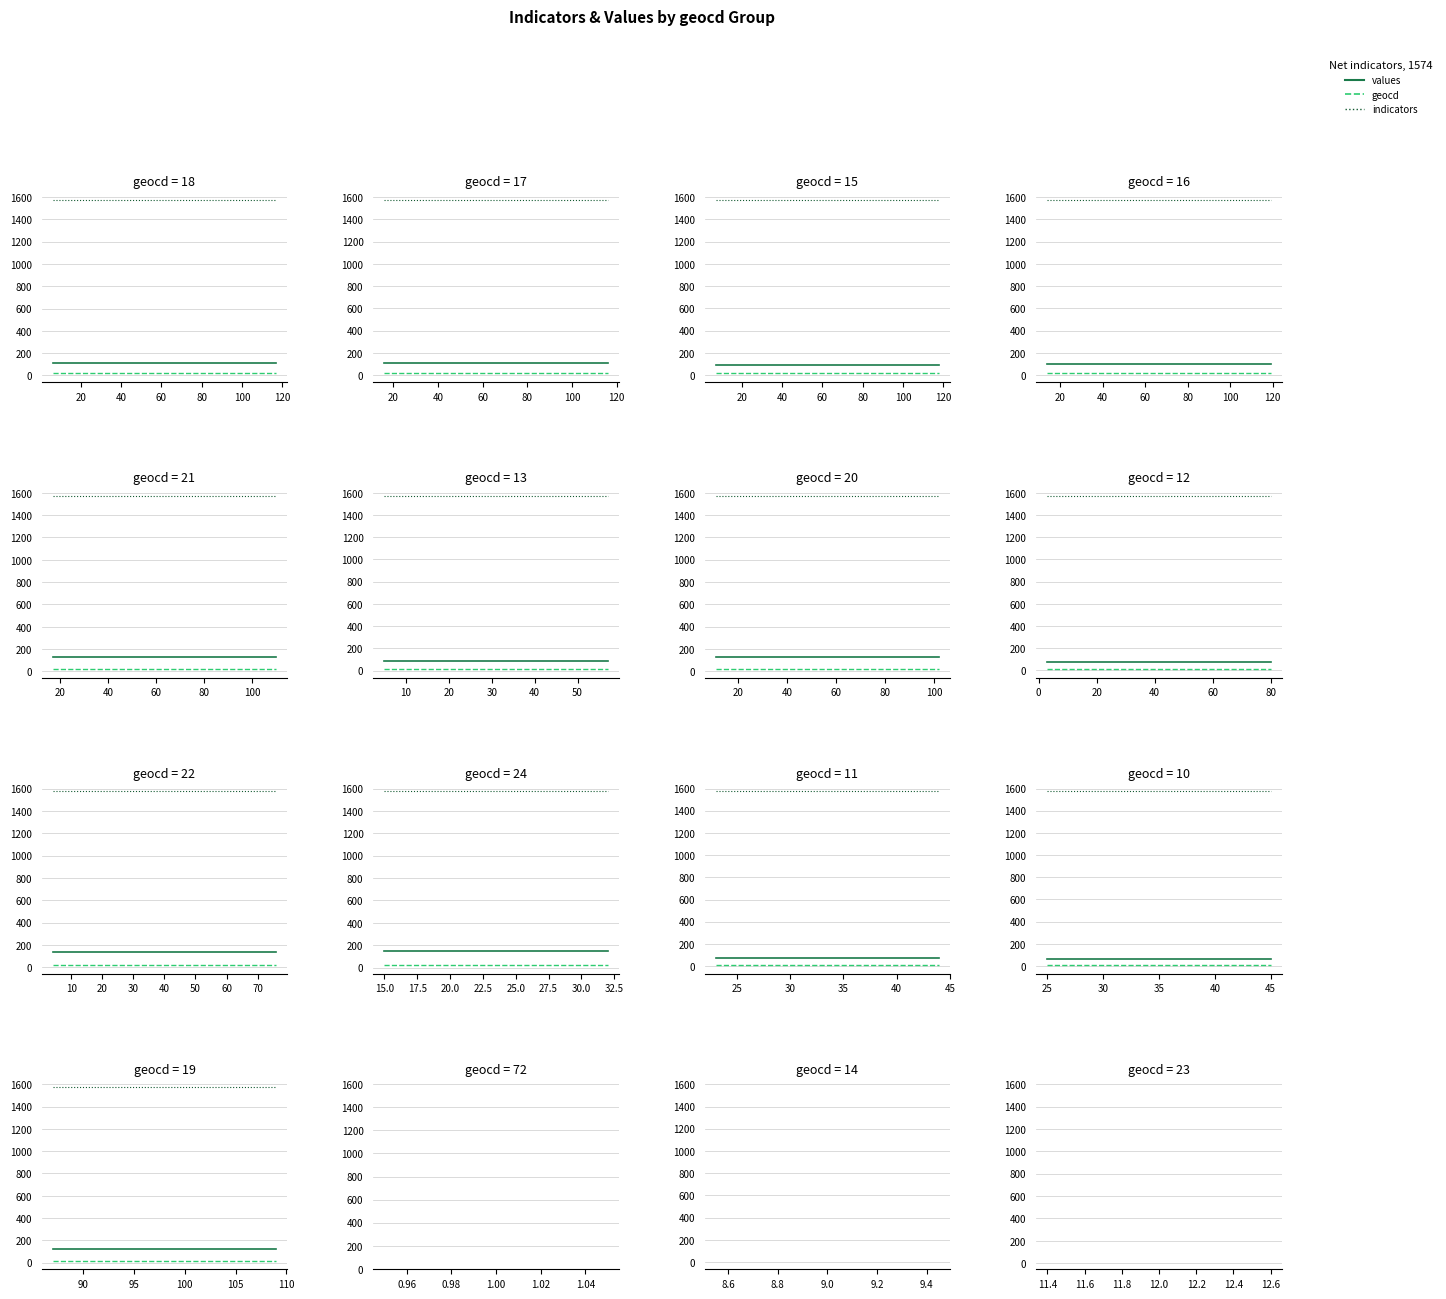

How many lines are shown in the chart?

3